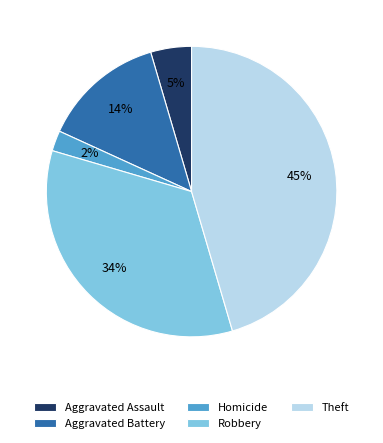

Rank the categories by value from lowest to highest.

Homicide, Aggravated Assault, Aggravated Battery, Robbery, Theft